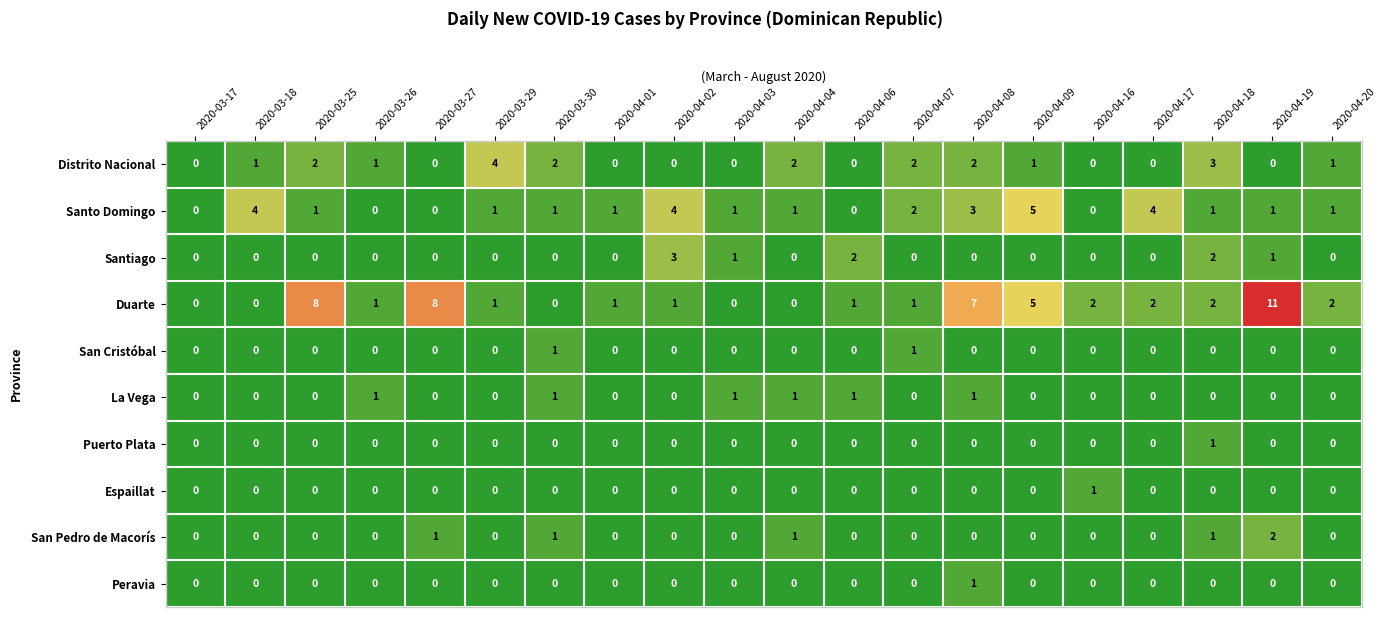

Where does the Duarte series first go above 1?

2020-03-25